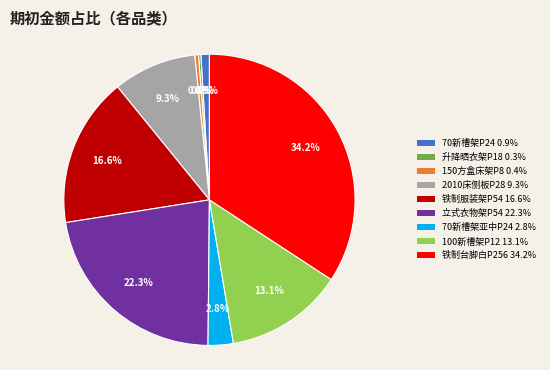

Which slice is the largest?

铁制台脚白P256 34.2%